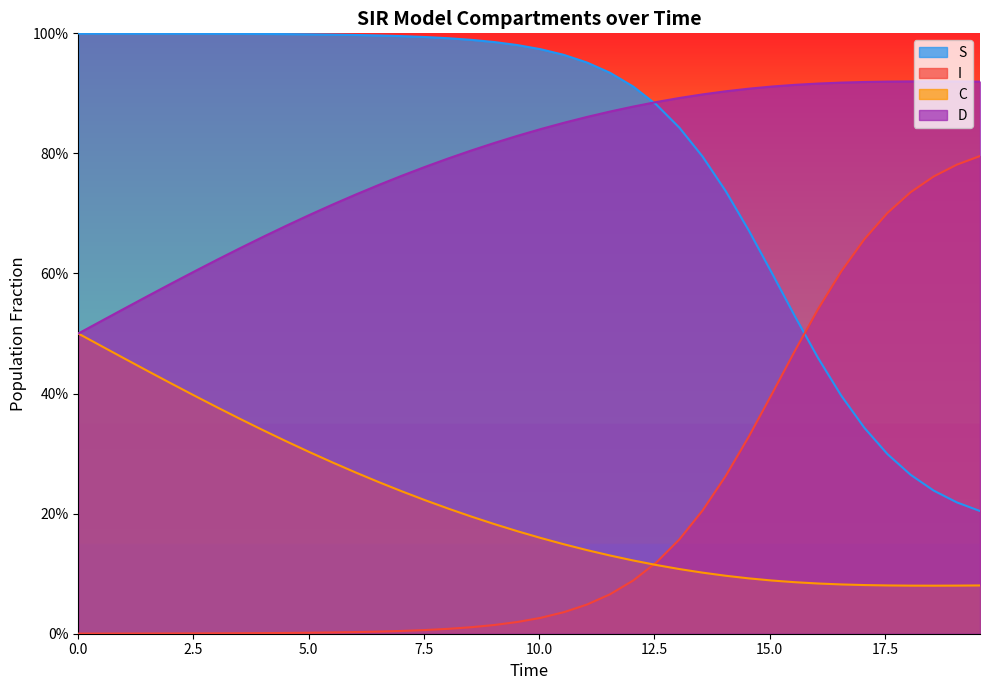

True or false: I has a value of 0.8 at 33.

False